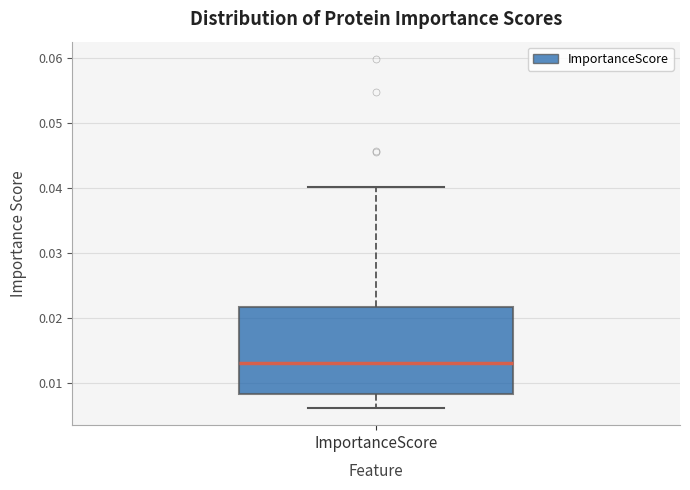

Read this box plot against the y-axis: the position of the median line, the range covered by the box, and the ends of both whiskers. The values are not printed on the chart, so give them approximately, as read against the axis.

median 0.013, box 0.008 to 0.022, whiskers 0.006 to 0.040